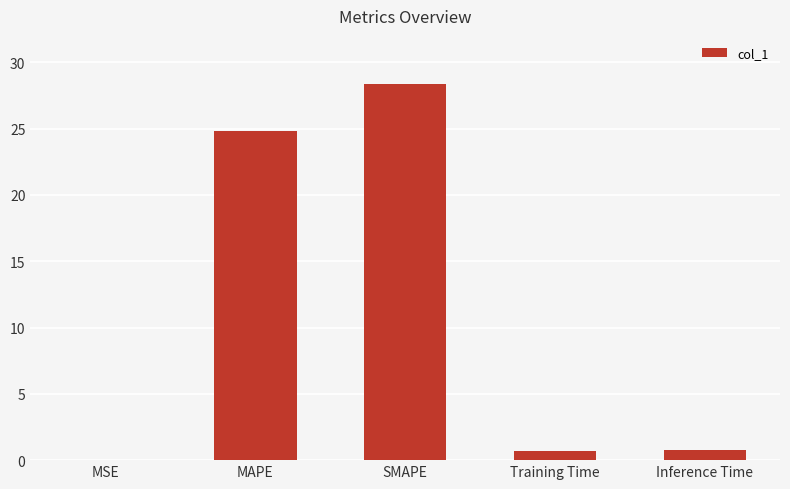

What is the sum of the values at Inference Time and MAPE?

25.6